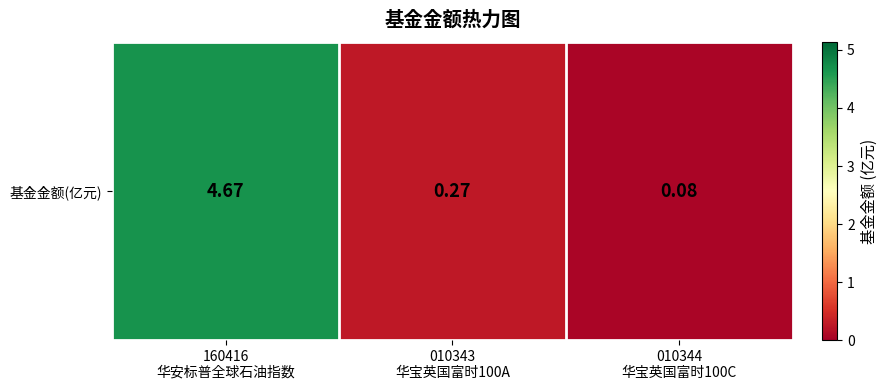

List the labels in order of value, smallest first.

010344
华宝英国富时100C, 010343
华宝英国富时100A, 160416
华安标普全球石油指数